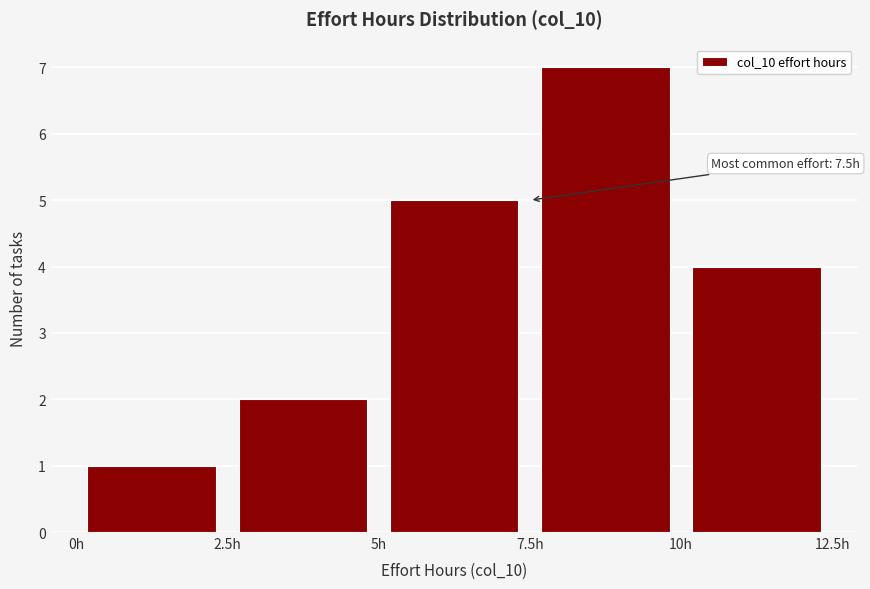

Which range on the x-axis has the tallest bar?

7.5 to 10.0